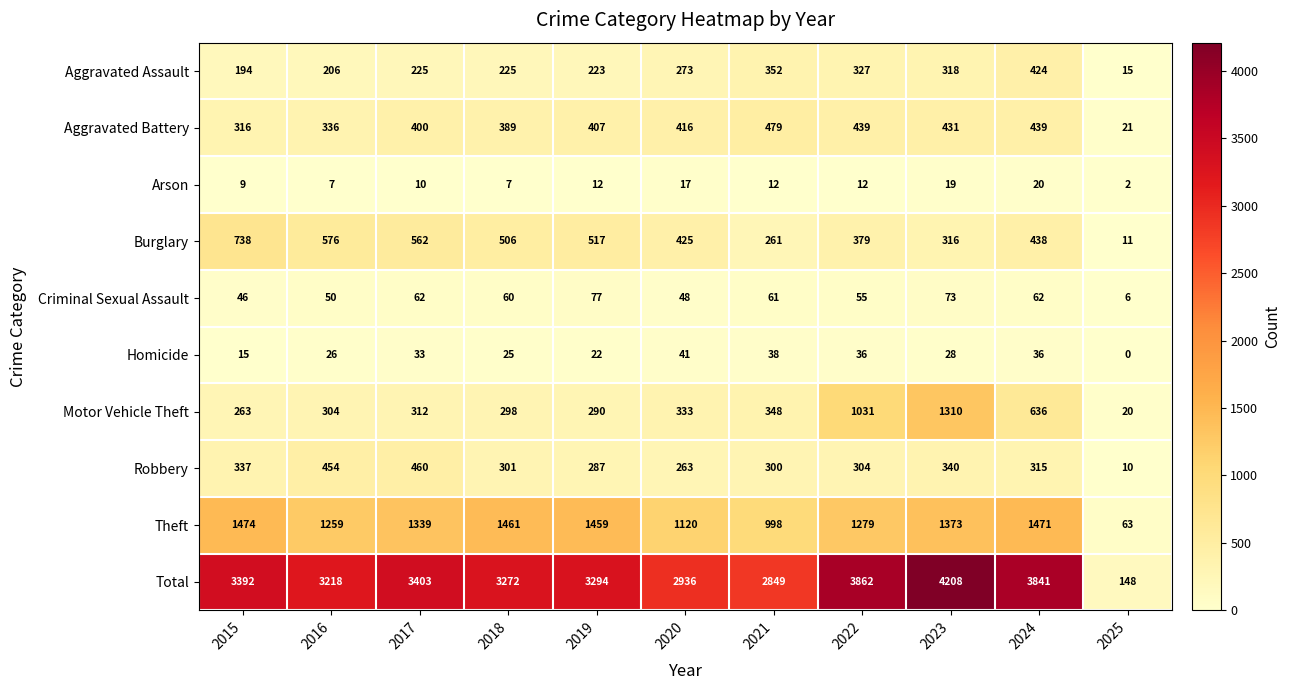

At which label is Total closest to 2178?

2021